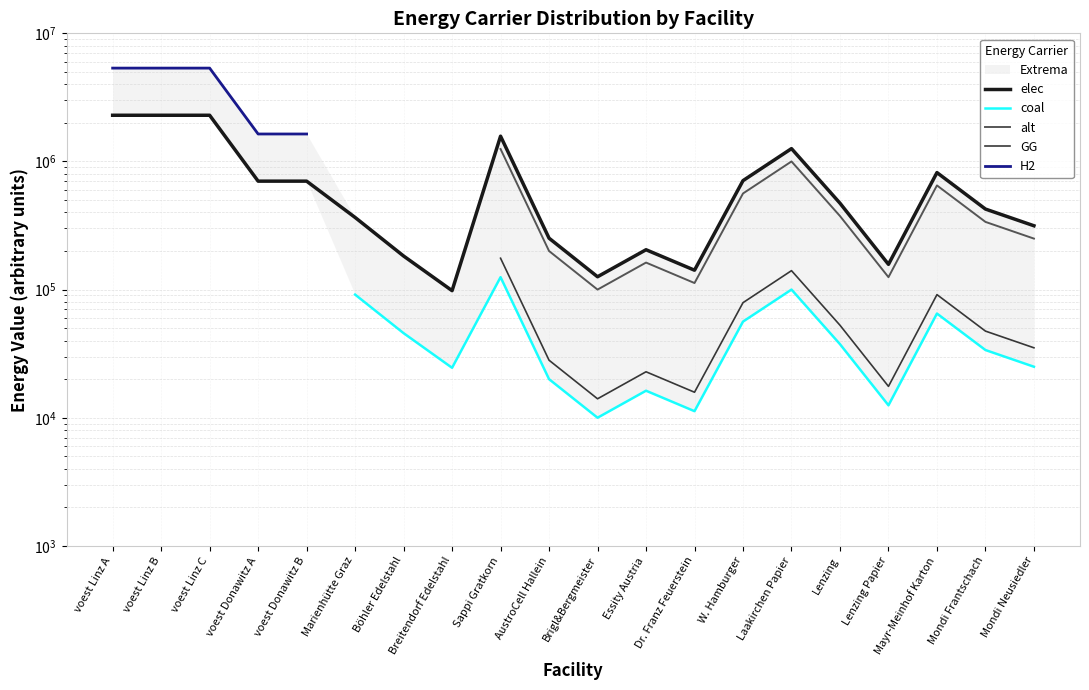

In elec, how many points are lower than both neighbors (excluding endpoints)?

4